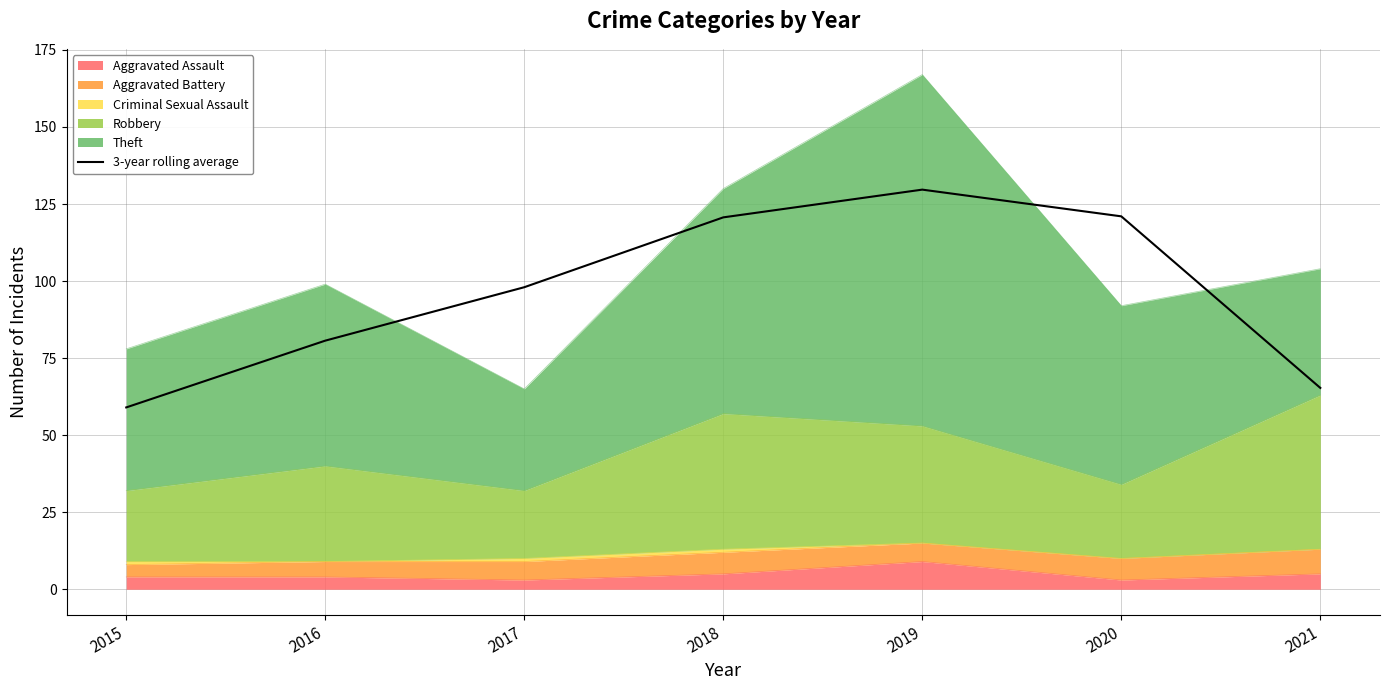

List the labels in order of value, largest first.

2019, 2020, 2018, 2017, 2016, 2021, 2015